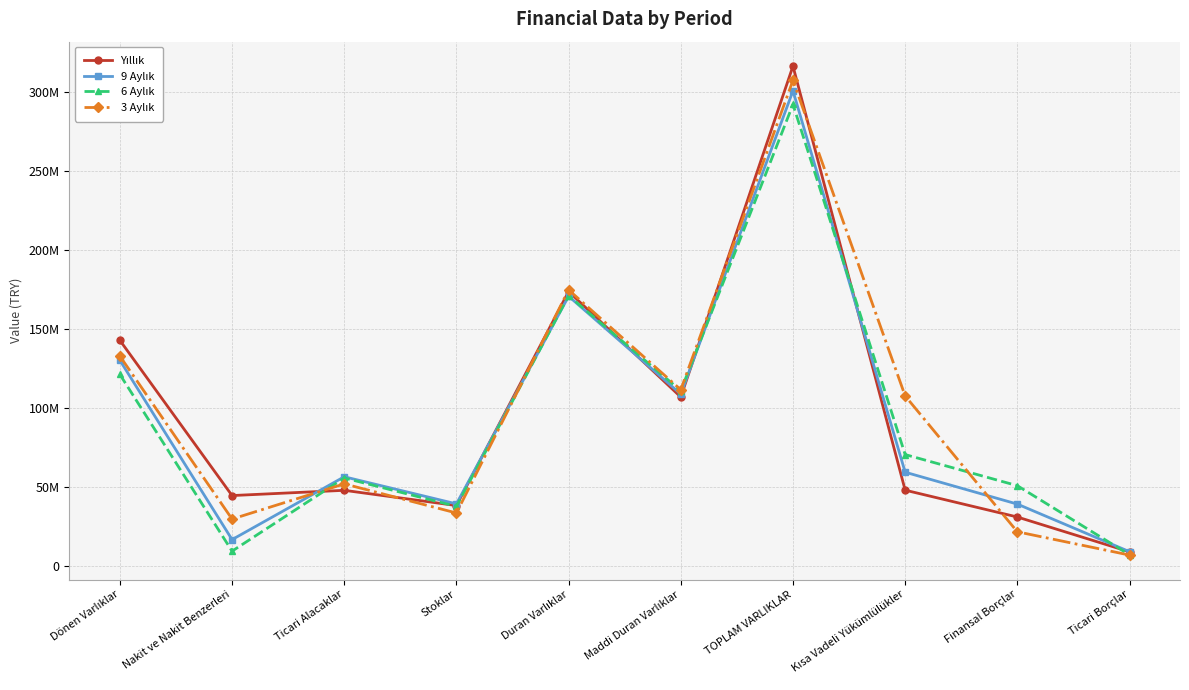

Count the number of categories in the chart.

10